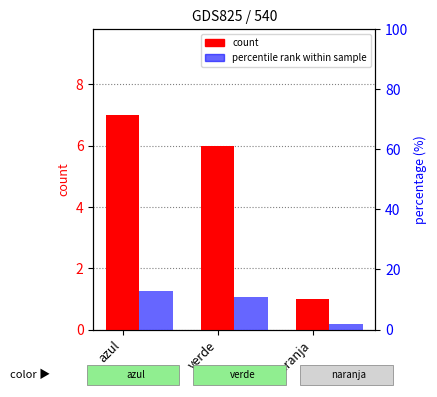

At naranja, list the series in order from smallest to largest.

count, percentile rank within sample